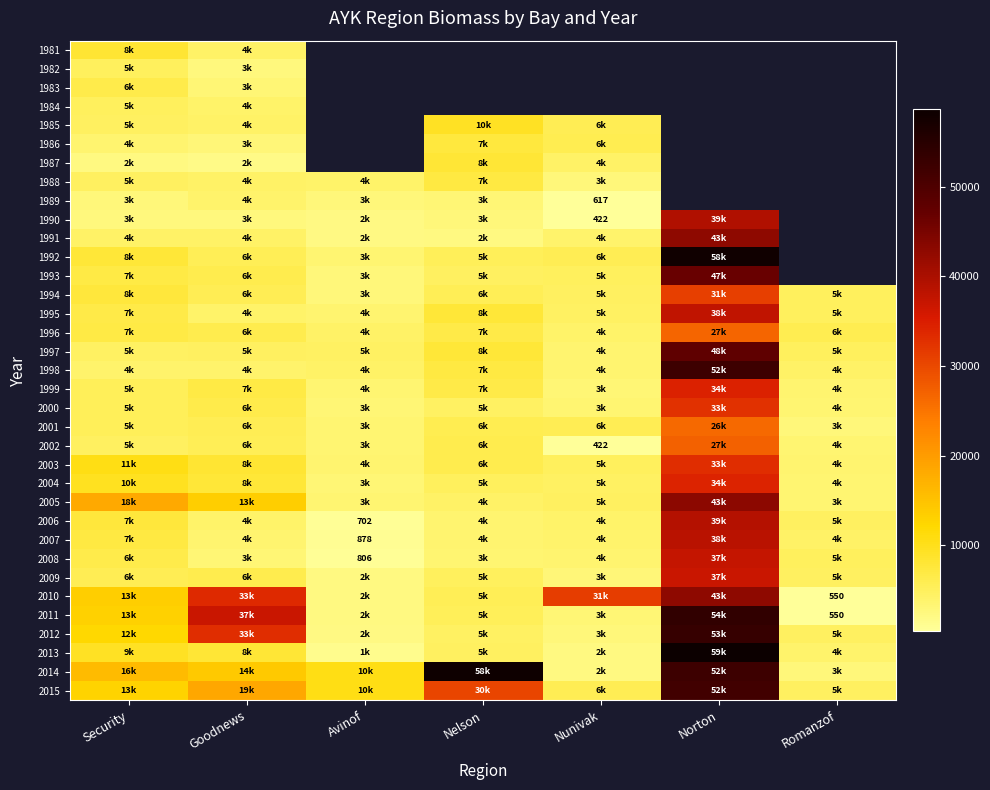

The 2011 series shows 282 at Romanzof. True or false?

False